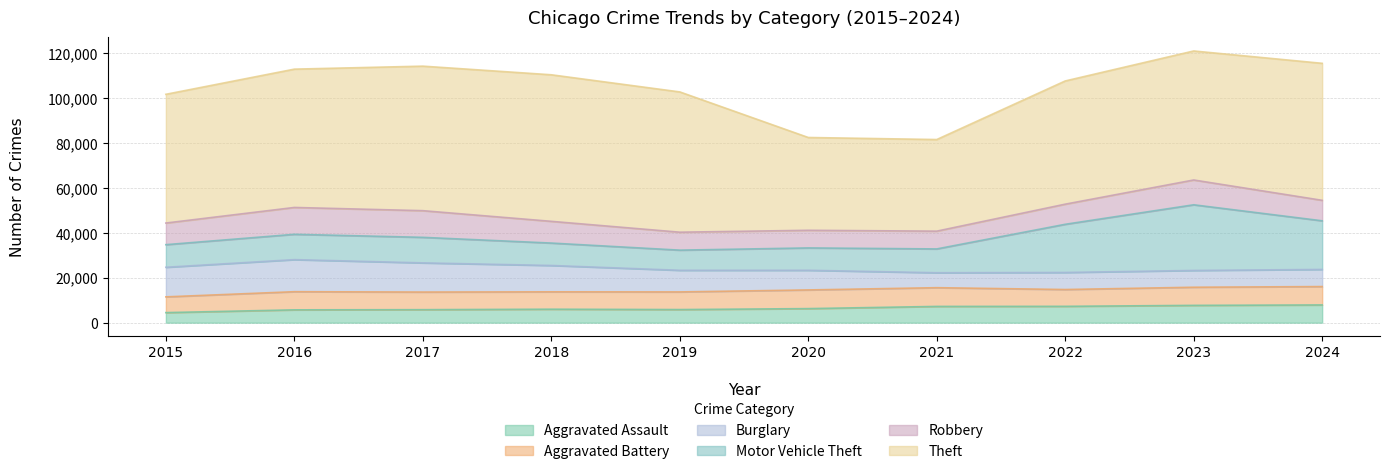

What is the difference between the highest and lowest values at 2020?

35080